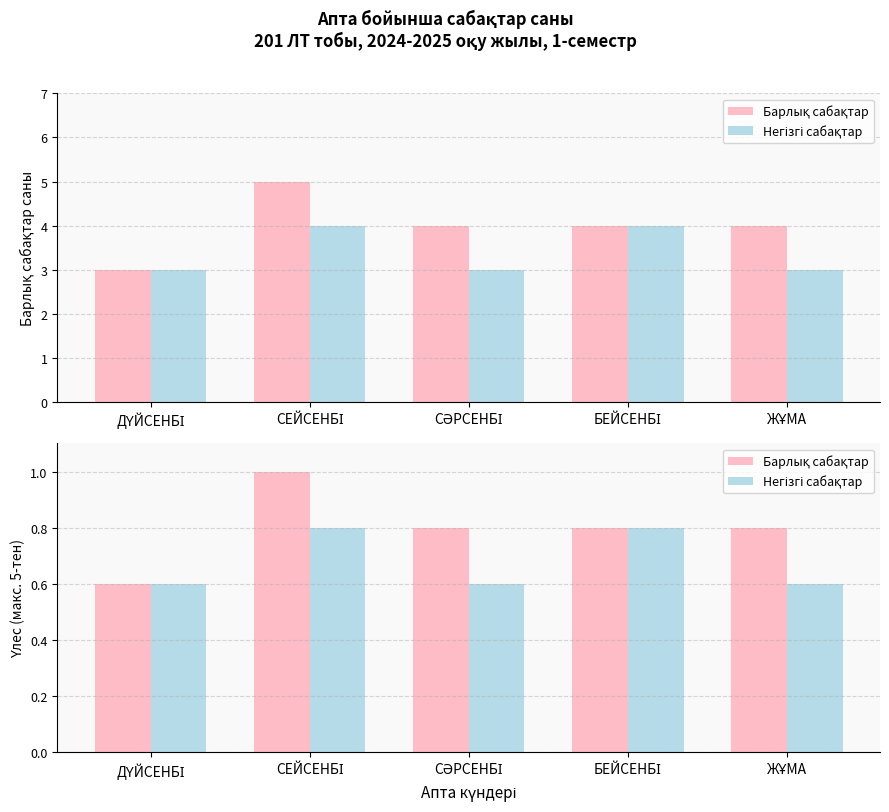

Which series has the largest total across all categories?

Барлық сабақтар